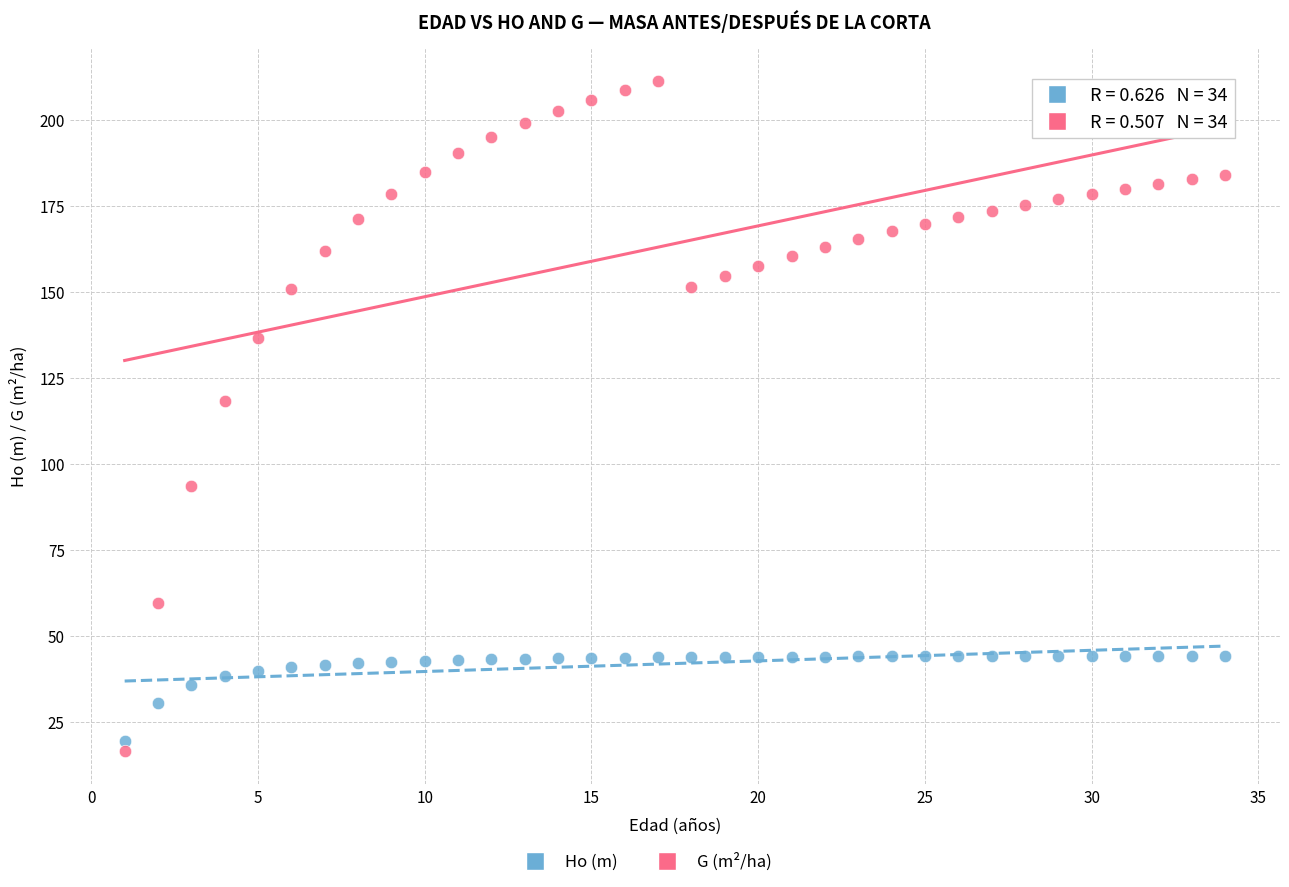

In the G (m²/ha) series, what Y value is closest to 113?

118.3